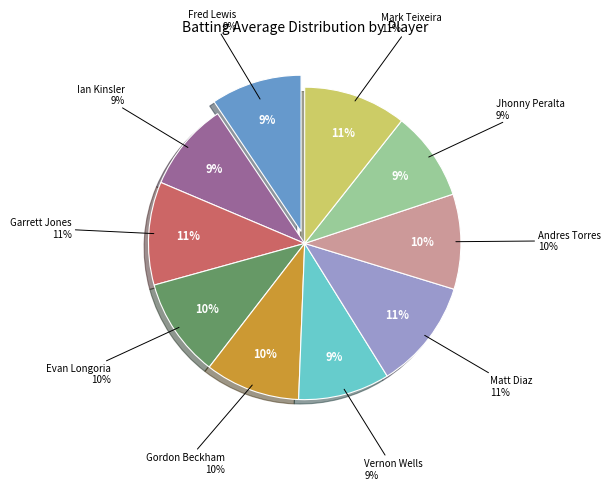

Is it true that Evan Longoria is 20% of the pie?

False